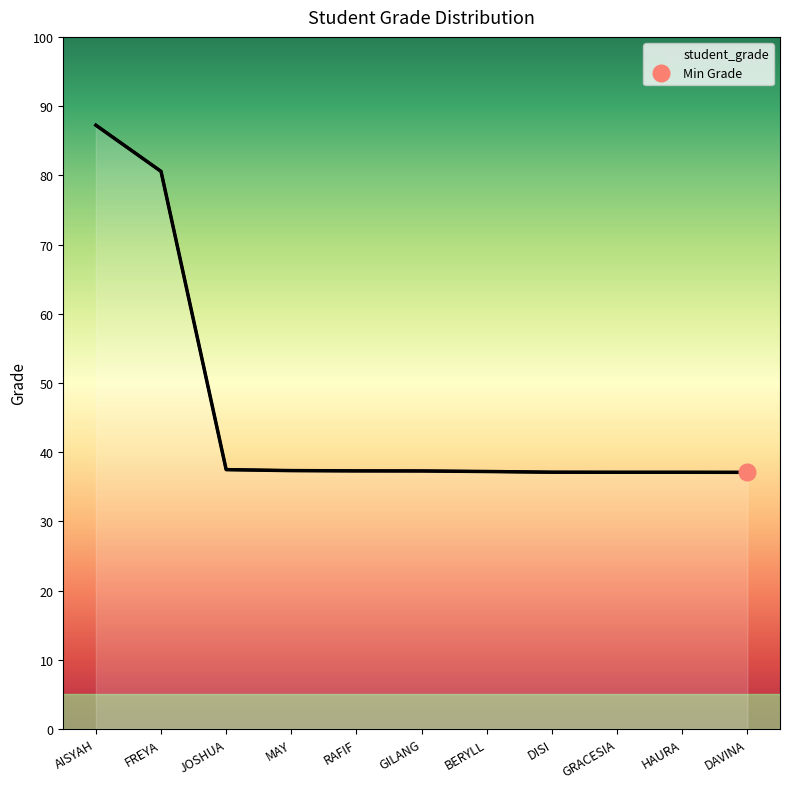

What position from the left is DISI?

8